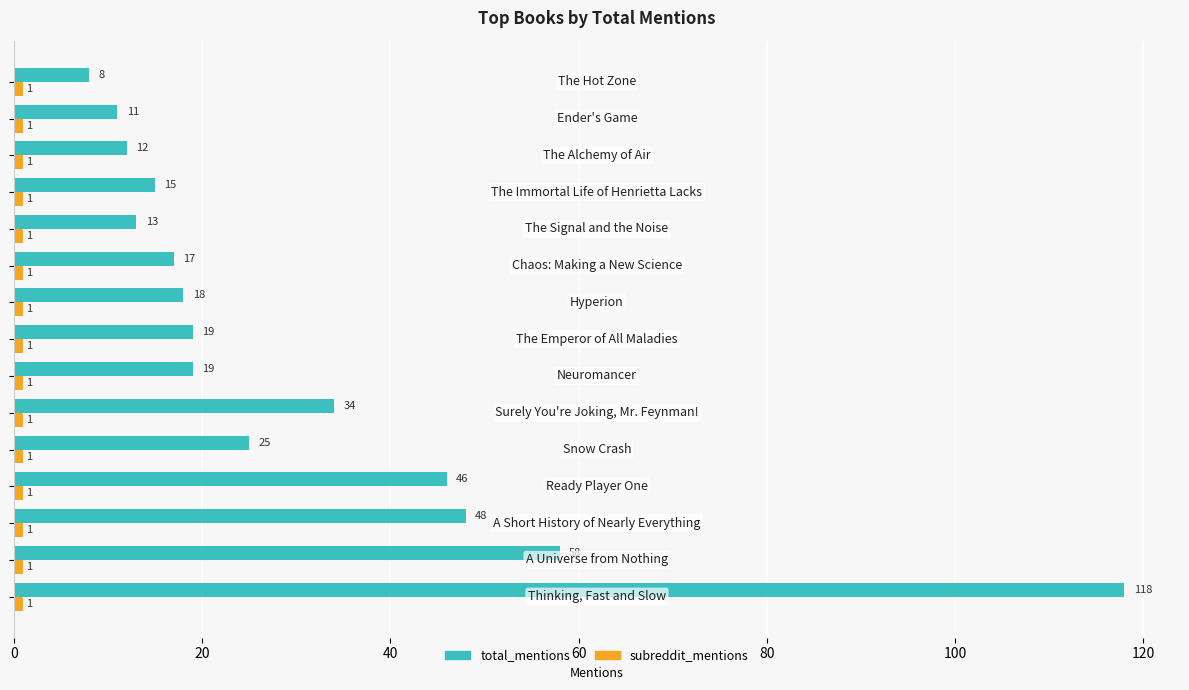

What is the minimum value shown in the chart?

1